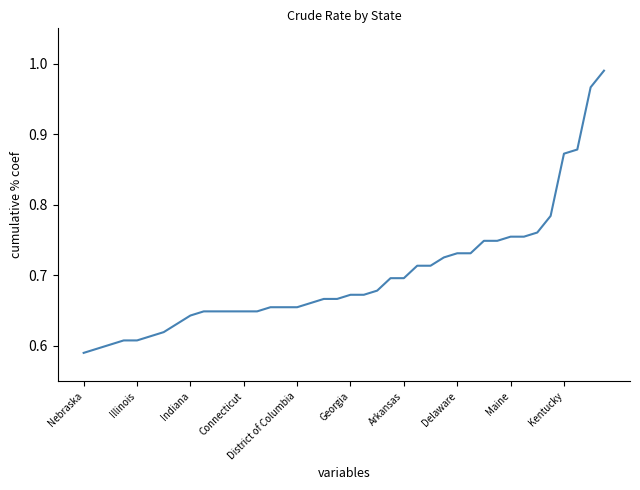

How many series are shown in this chart?

1